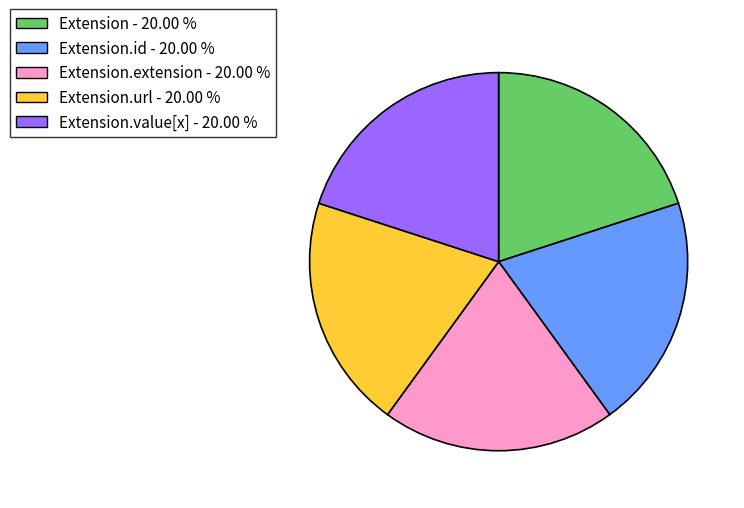

Count the number of slices in the pie.

5